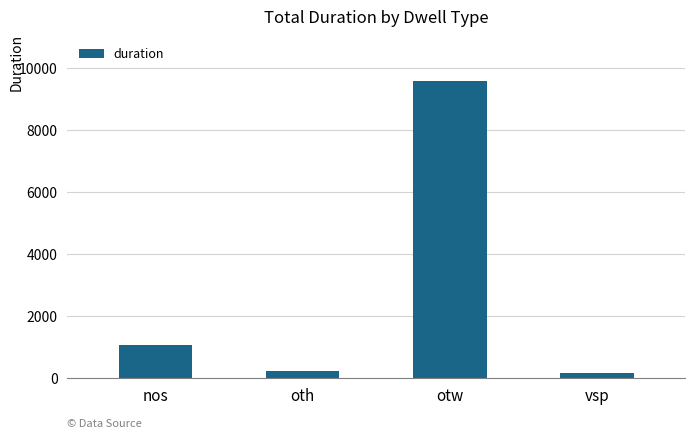

What is the change in value from nos to oth?

-851